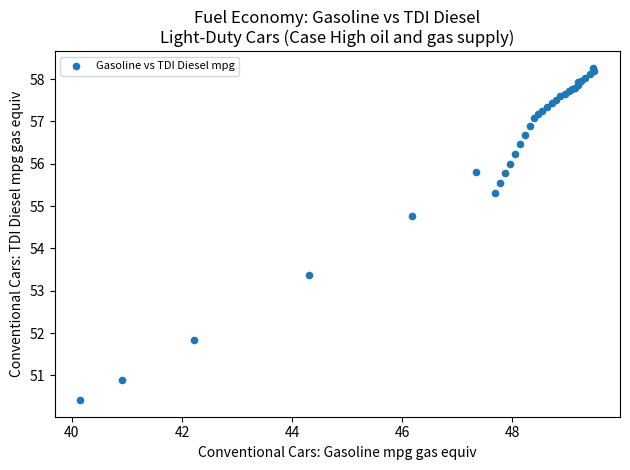

What Y value in the scatter plot is closest to 54?

53.4